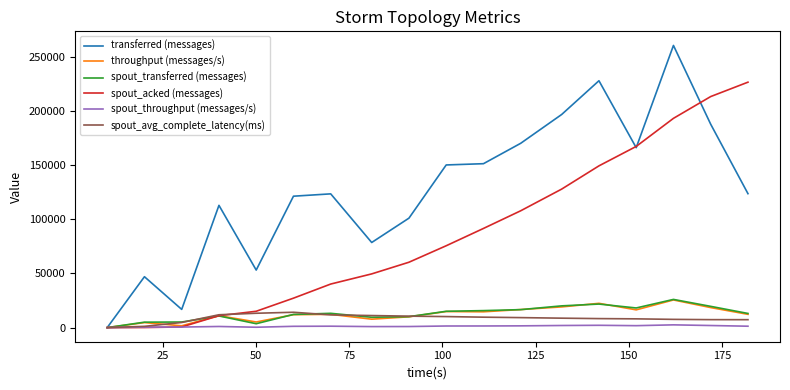

How many values in the spout_transferred (messages) series are below 13180?

9